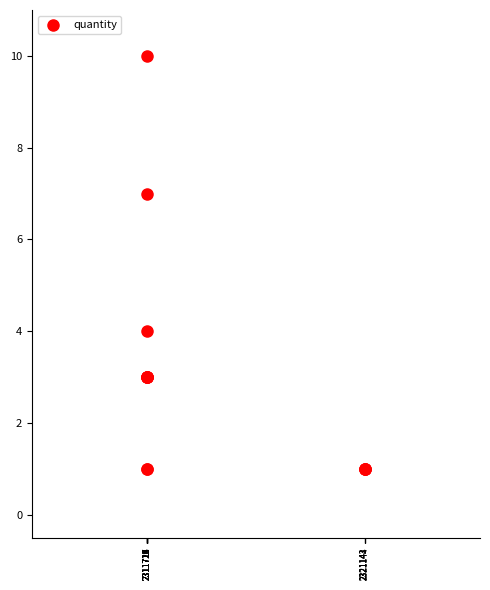

What Y value in the scatter plot is closest to 5?

4